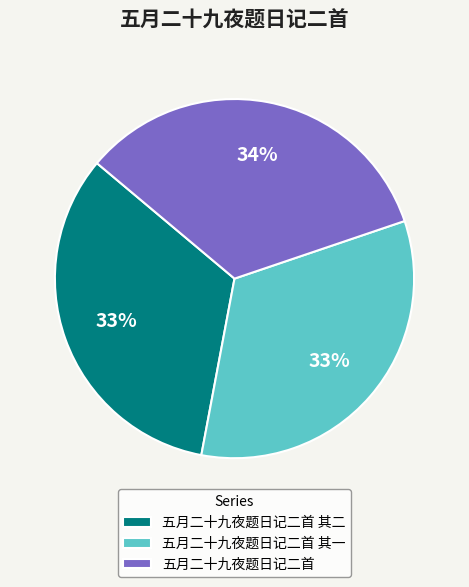

Does 五月二十九夜题日记二首 其二 account for over 50% of the chart?

No